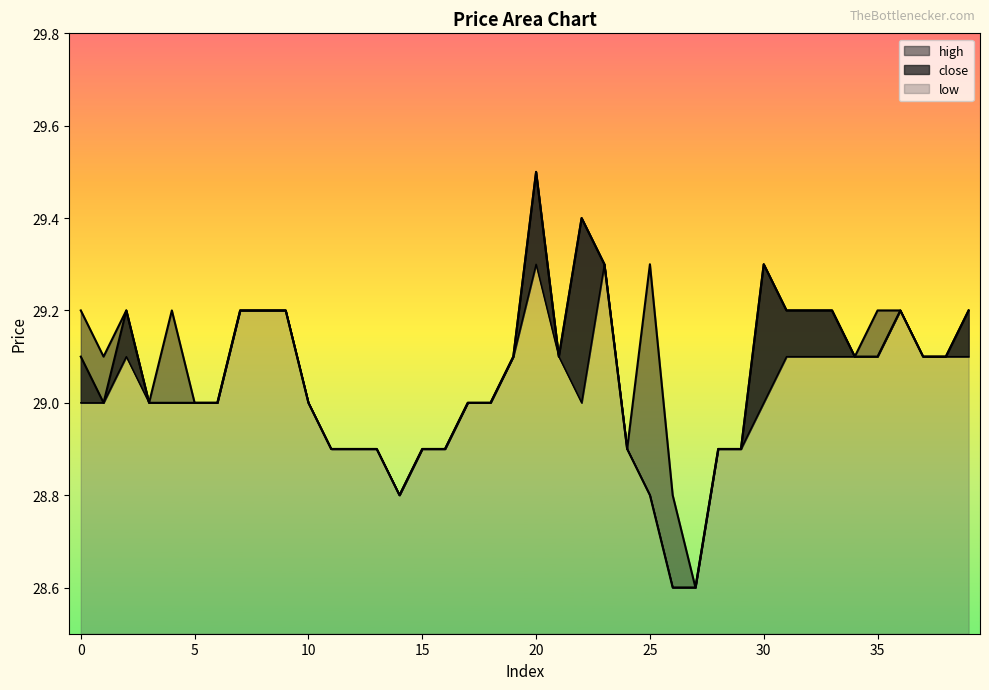

True or false: low has more than 2 points higher than both neighbors.

True